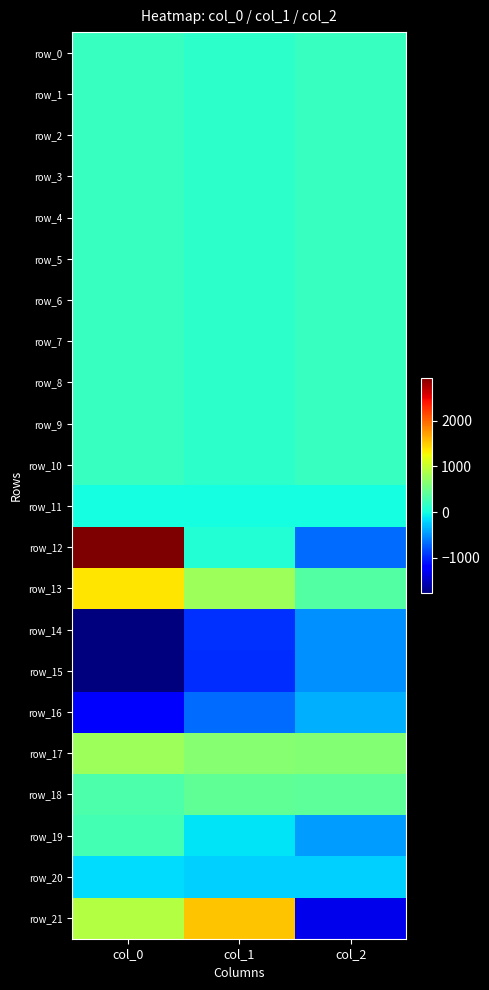

What is the difference between the maximum and minimum values in the row_19 series?

722.3